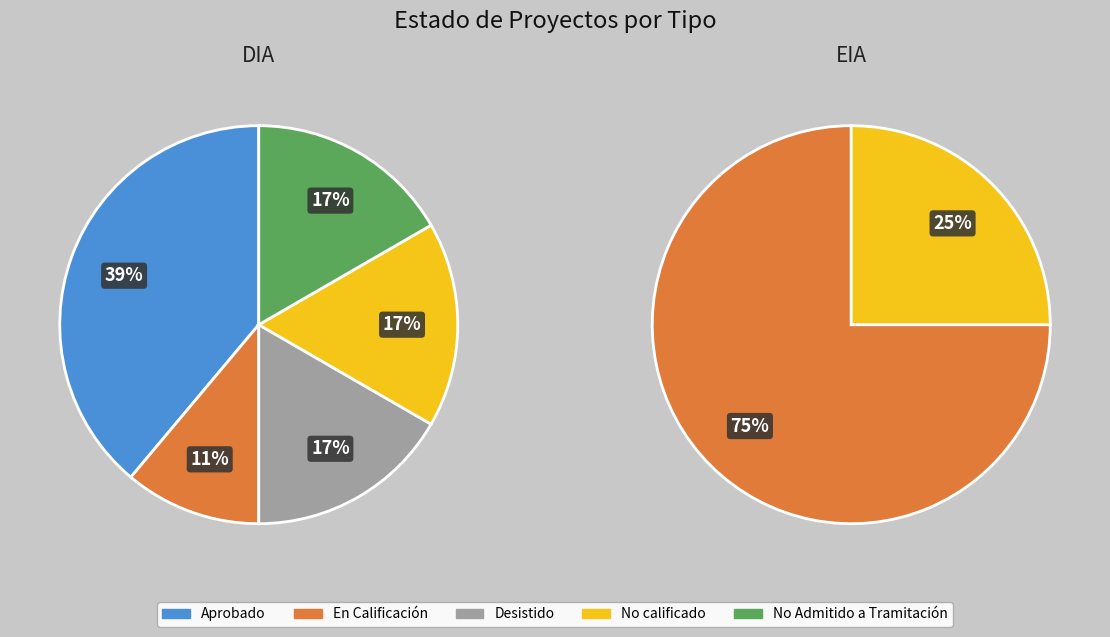

What is the ratio of the value at DIA to the value at EIA?

6.6